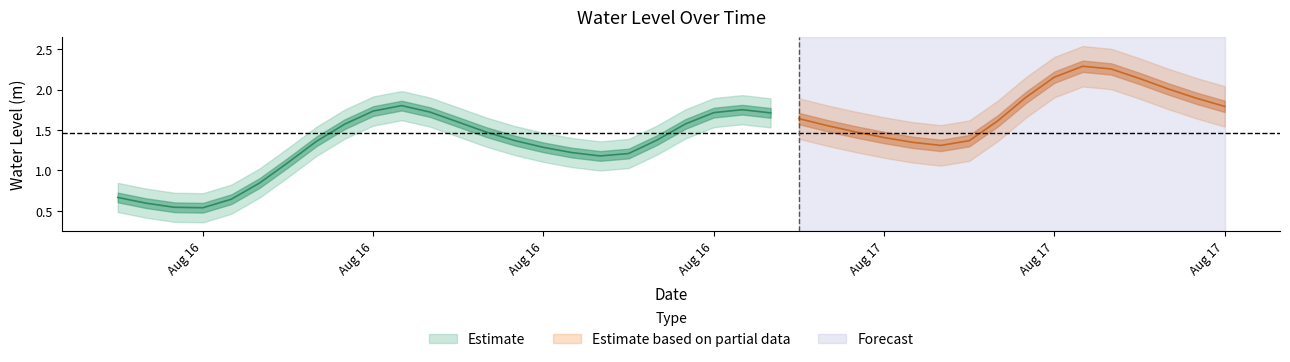

Is it true that the value at 2024-08-16 04:00:00 is 0.6?

True